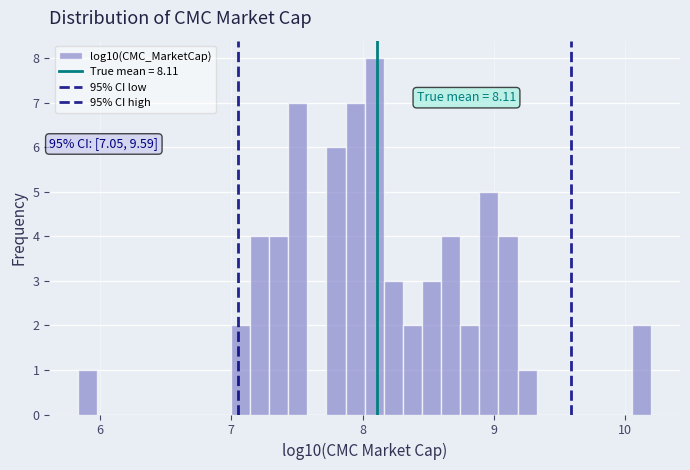

Read against the x-axis, roughly where is the centre of the tallest bar?

8.1